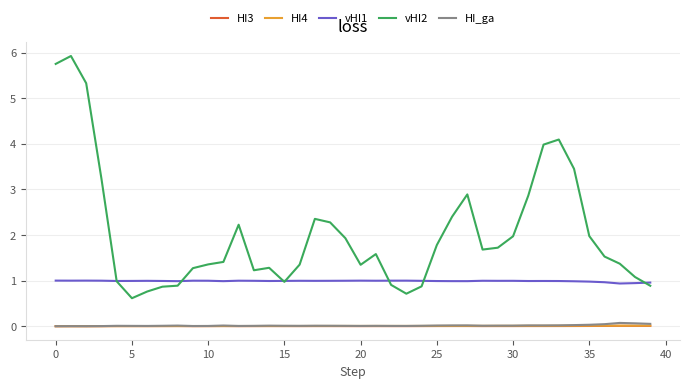

What is the greatest value displayed?

5.9